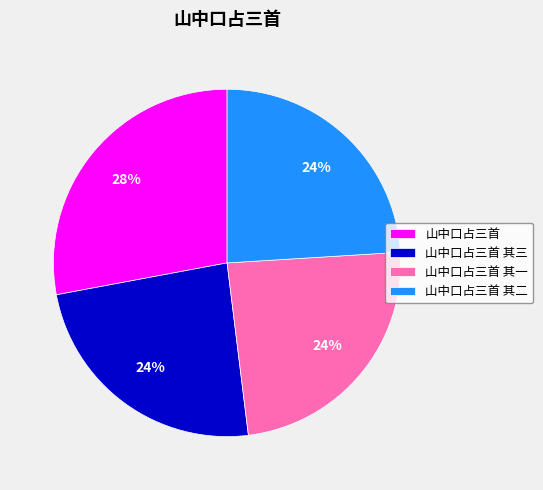

To the nearest percent, what is the combined percentage of 山中口占三首 其三 and 山中口占三首 其一?

48%